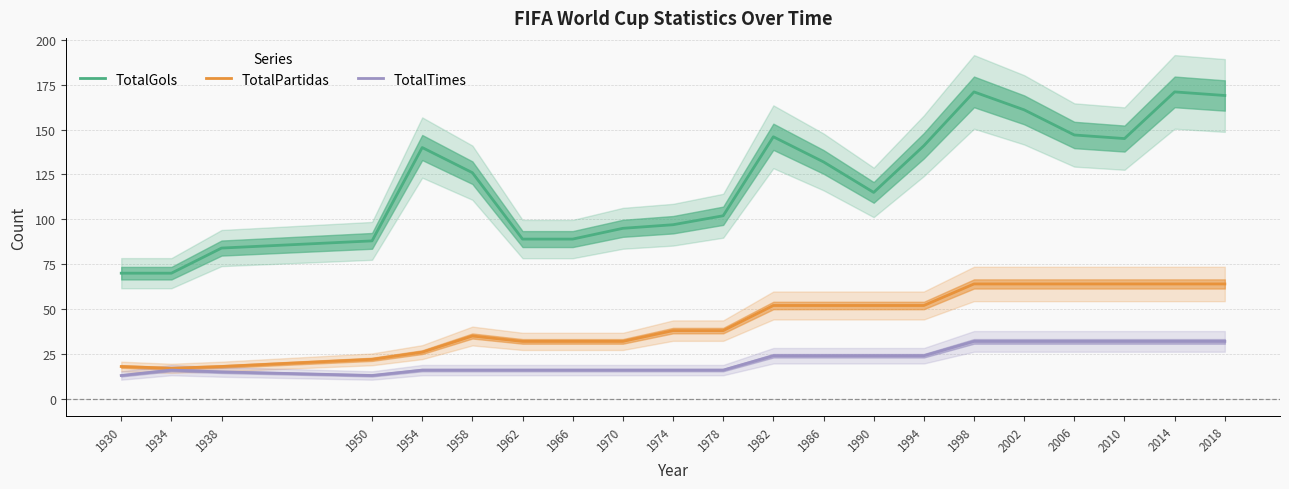

Which category has the lowest value in the TotalTimes series?

1930